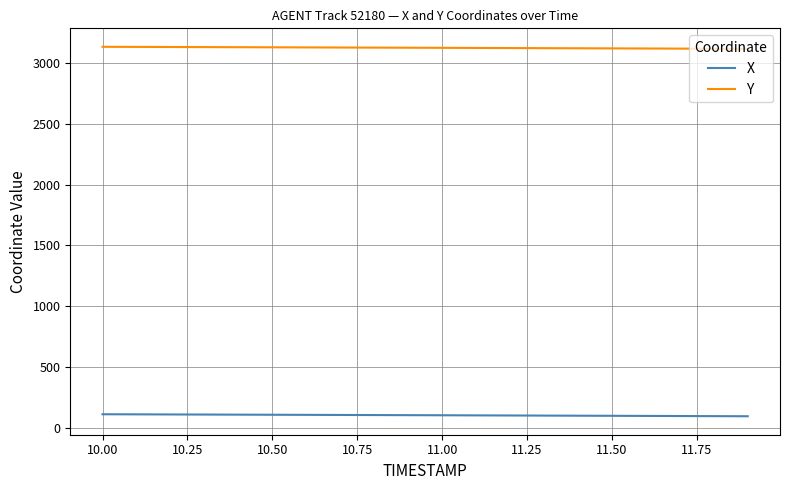

Which series has the largest total across all categories?

Y